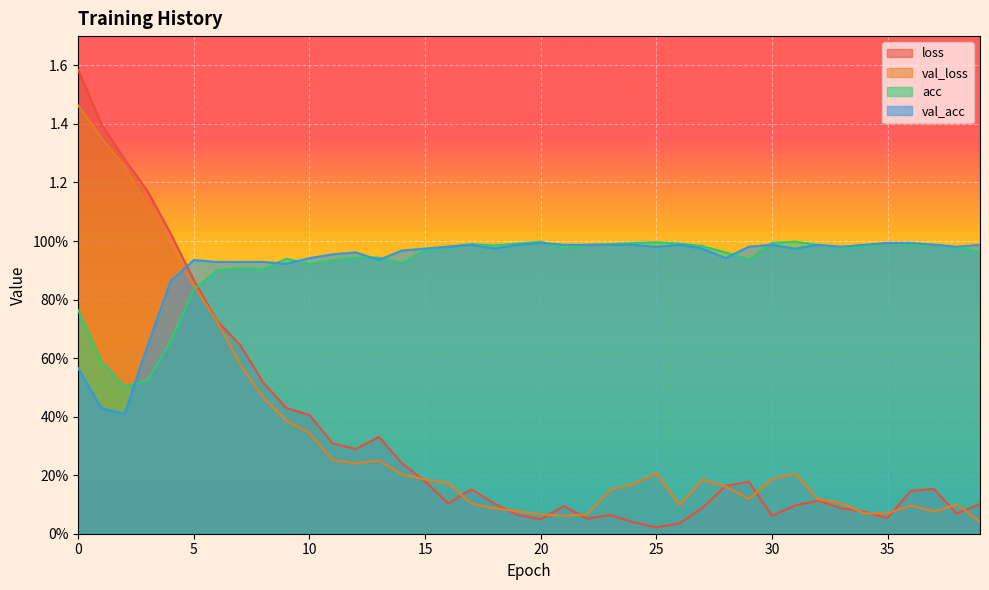

Rank the series by their maximum value, from lowest to highest.

val_acc, acc, val_loss, loss